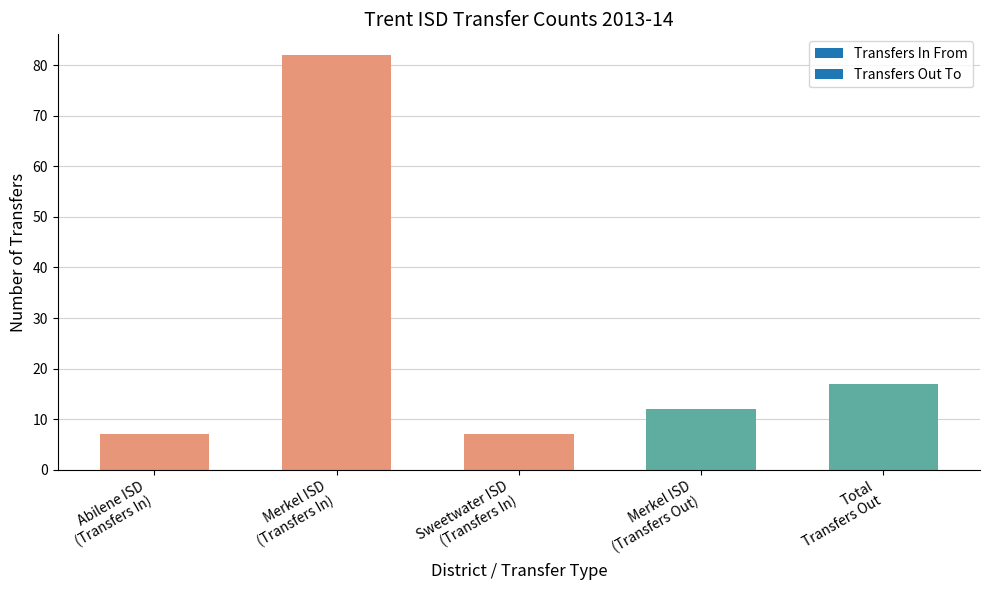

Between Merkel ISD
(Transfers In) and Merkel ISD
(Transfers Out), which is larger?

Merkel ISD
(Transfers In)